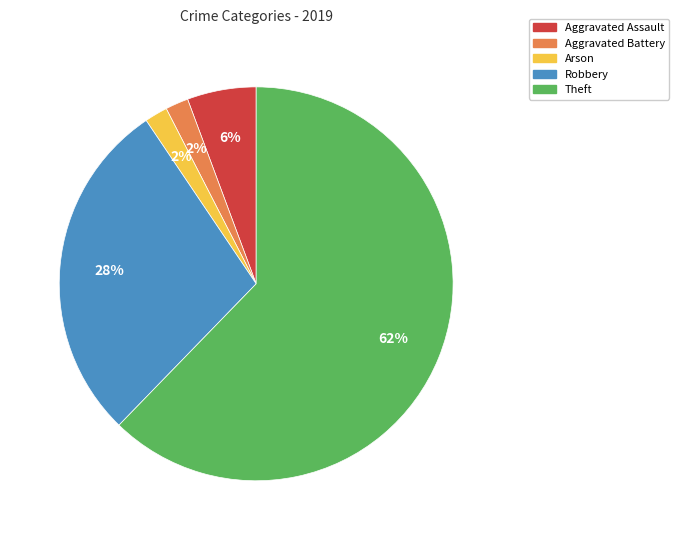

Is there a majority slice in this chart?

Yes